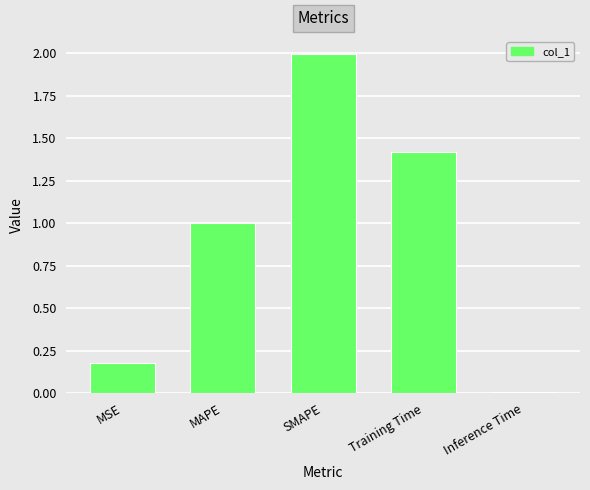

What is the sum of the values at SMAPE and MAPE?

3.0